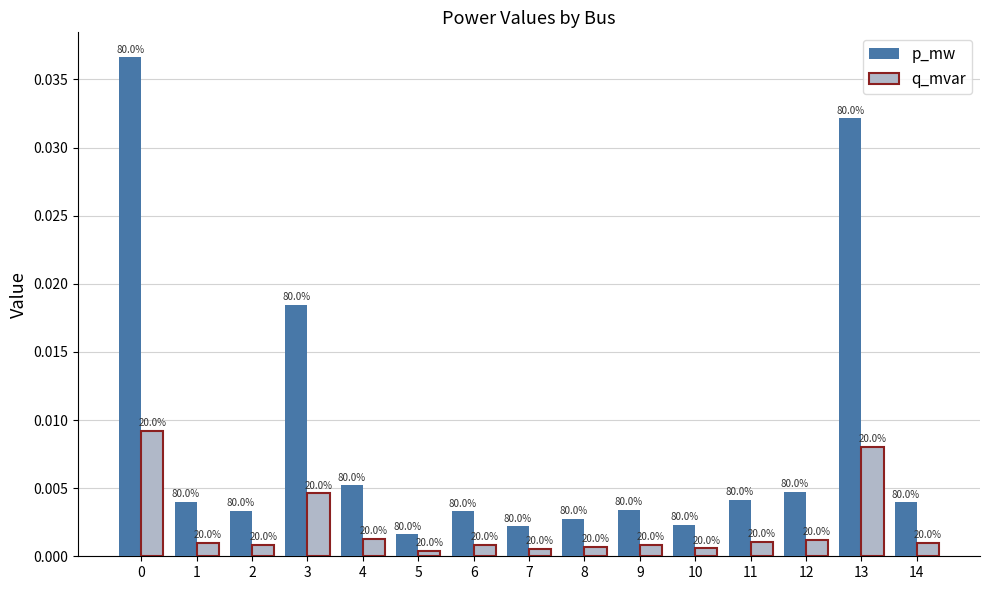

How many groups of bars are there?

15